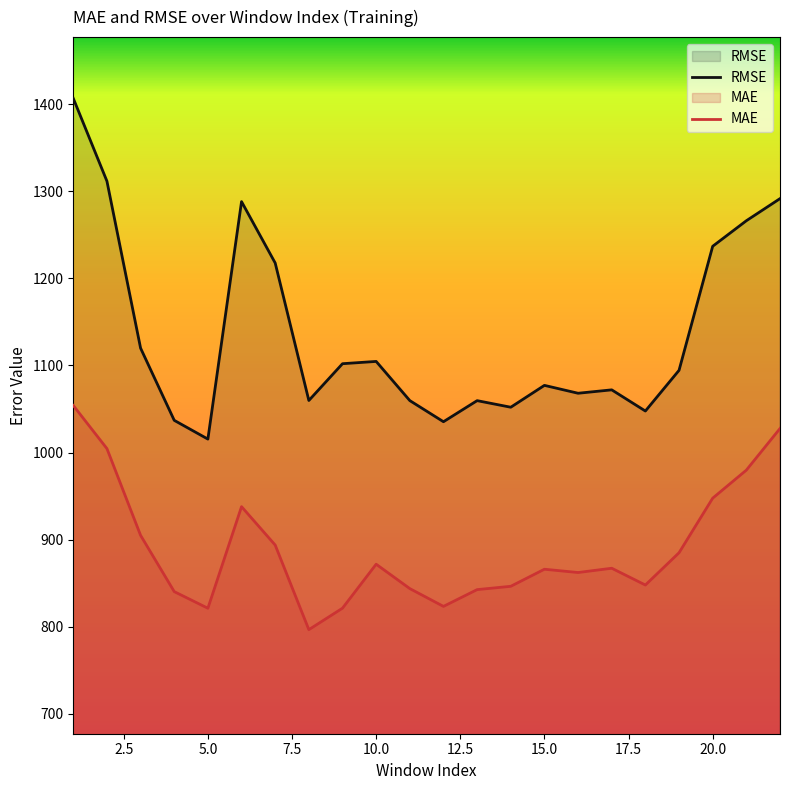

List the series in order of their peak value, highest first.

RMSE, MAE